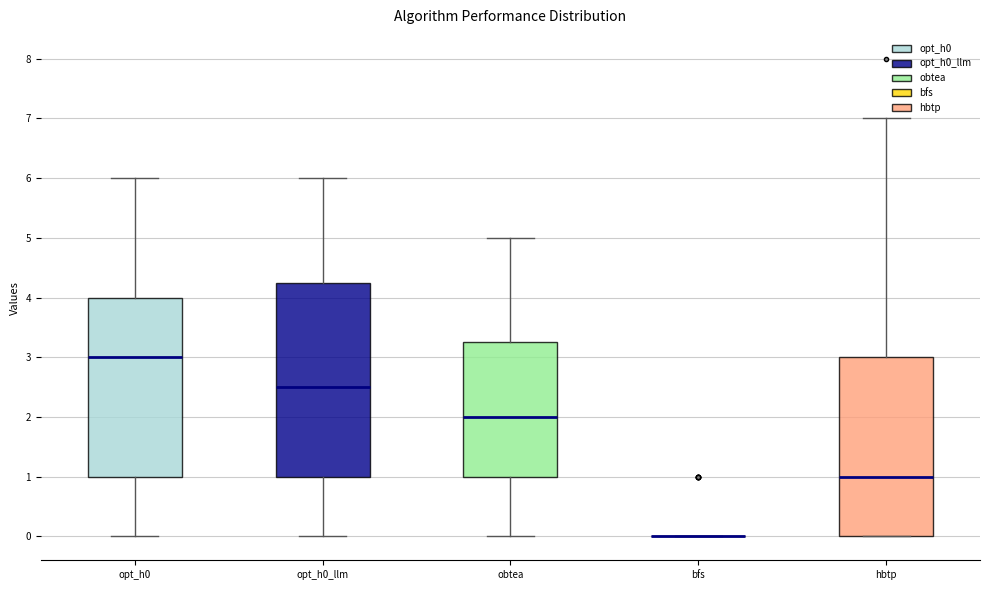

Where does the median line of the box for opt_h0 sit on the y-axis? The values are not printed on the chart, so give them approximately, as read against the axis.

3.0